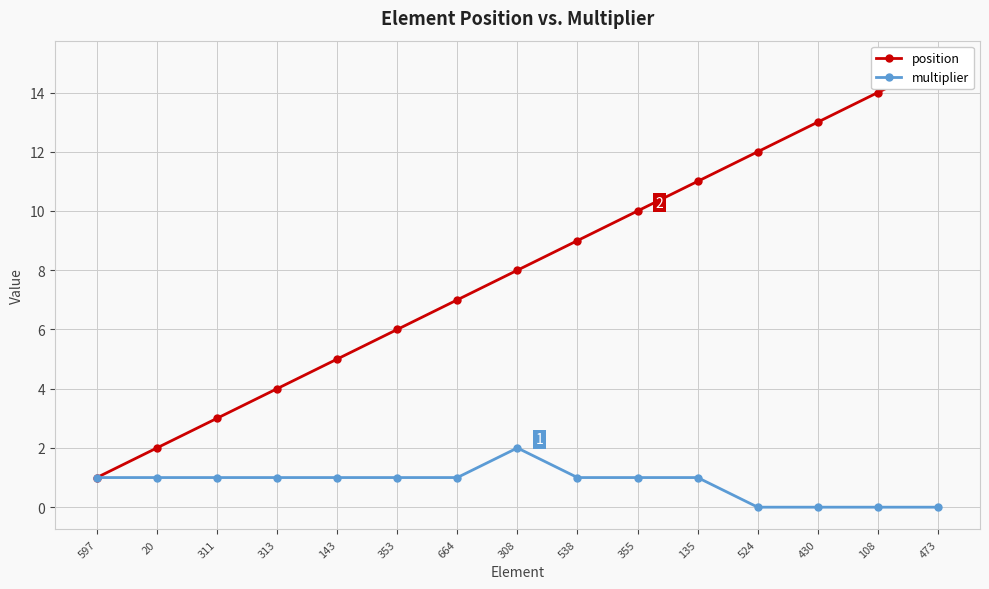

Is the value of position at 597 greater than the value of multiplier at 108?

Yes